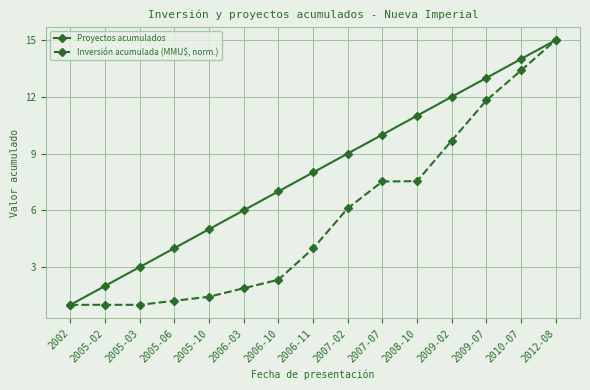

True or false: Proyectos acumulados has more than 1 interior local peaks.

False